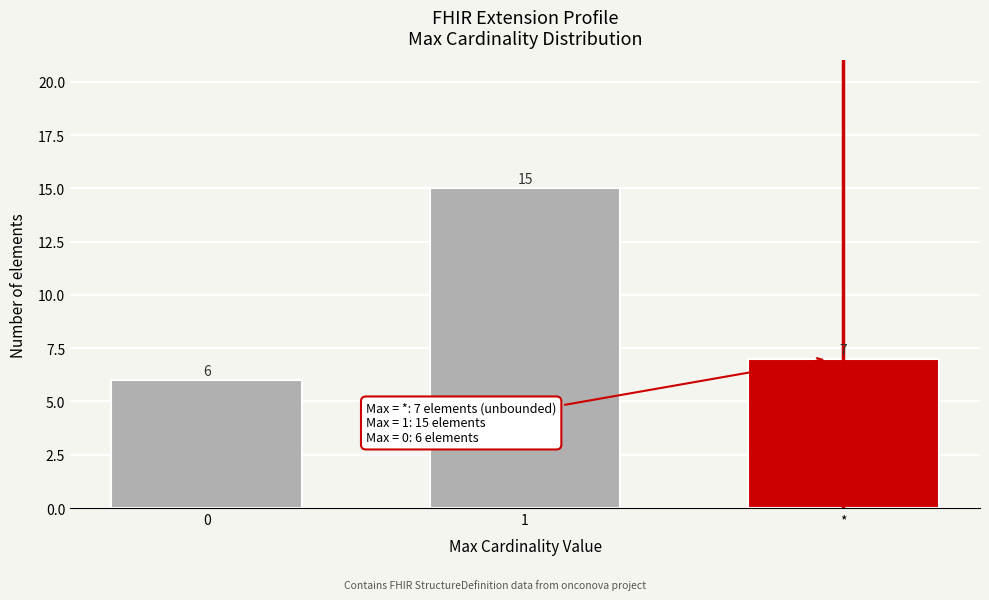

Reading left to right, list all the values displayed in this chart.

0=6	1=15	*=7